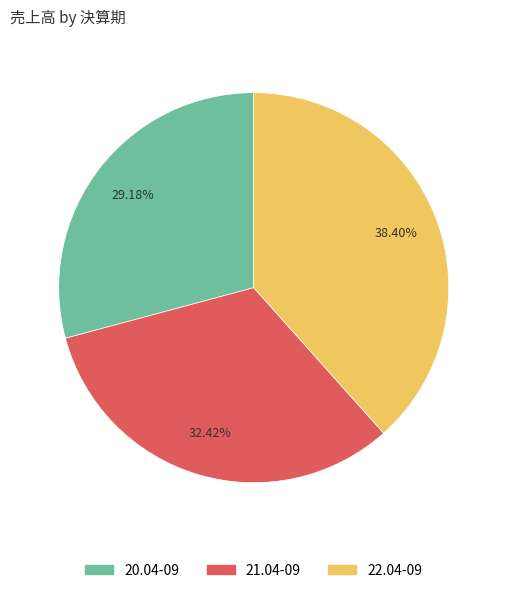

Does 21.04-09 represent more than half of the total?

No